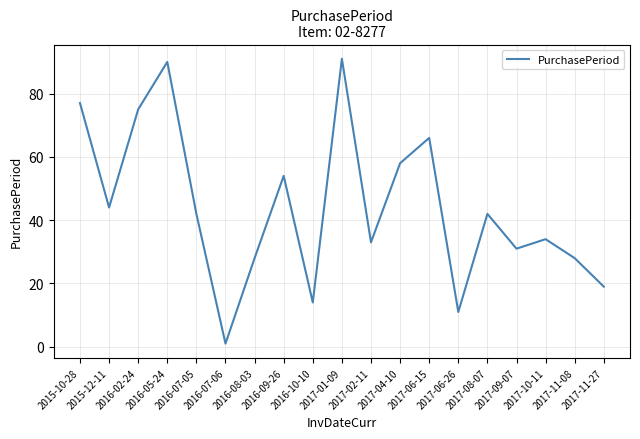

Count the number of data series in this chart.

1